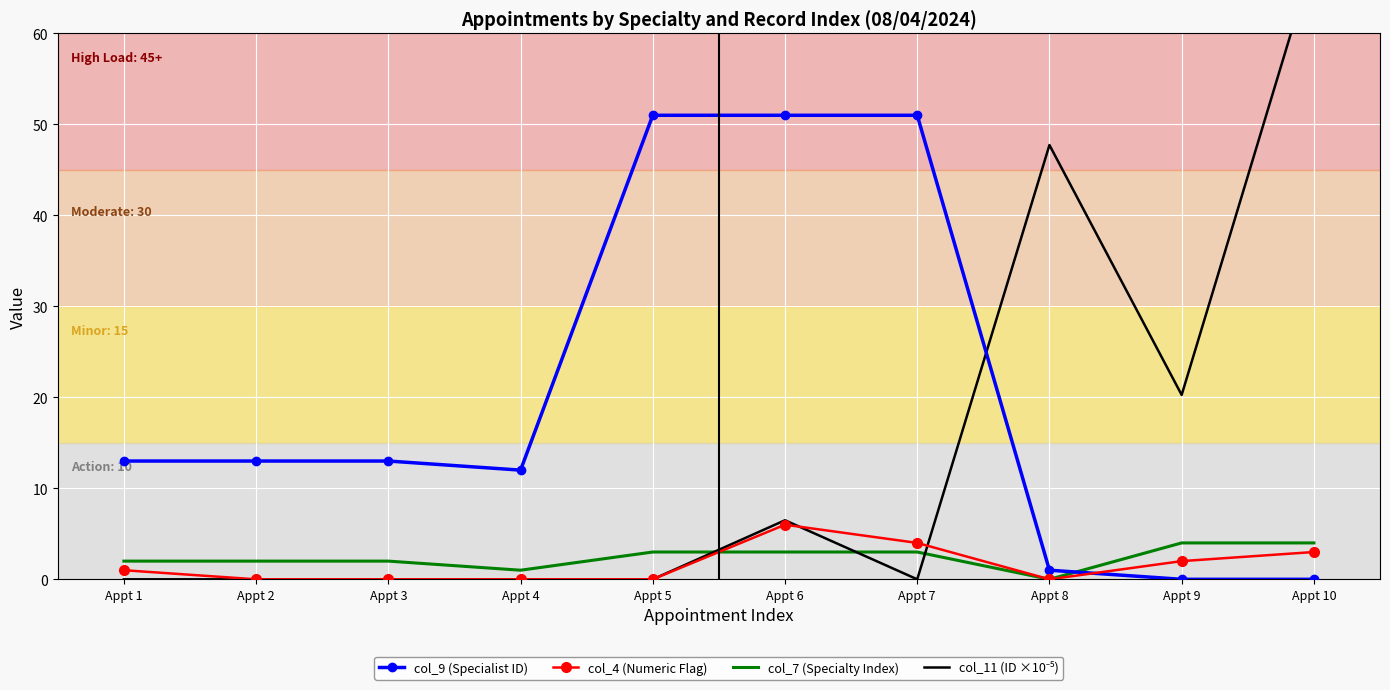

What is the total value across all series at Appt 2?

15.0